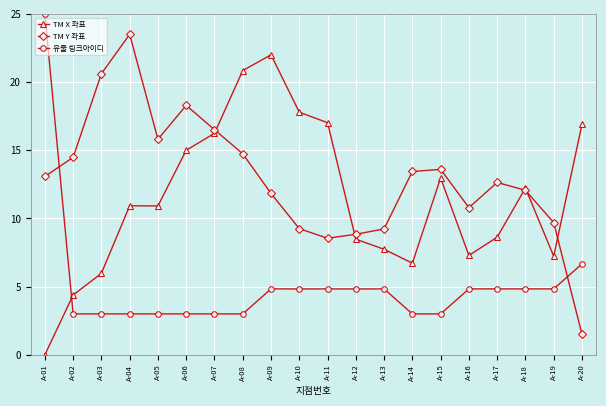

How many values in the 유출 링크아이디 series are below 4?

9